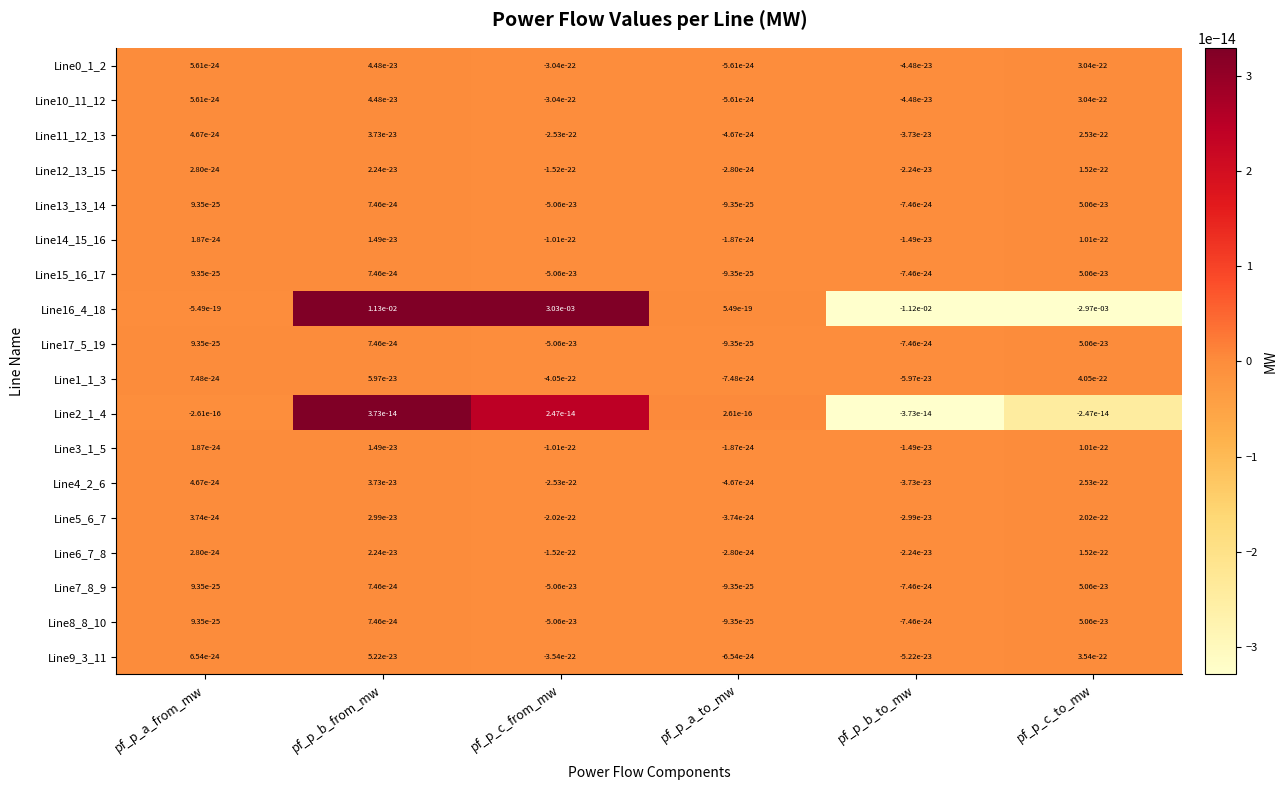

Which label corresponds to the largest value in the chart?

pf_p_b_from_mw